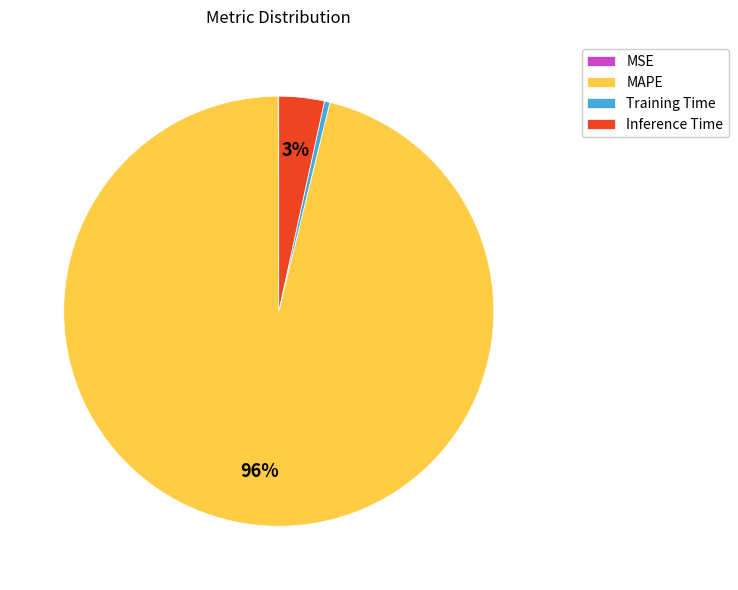

To the nearest percent, what portion does Inference Time represent?

3%